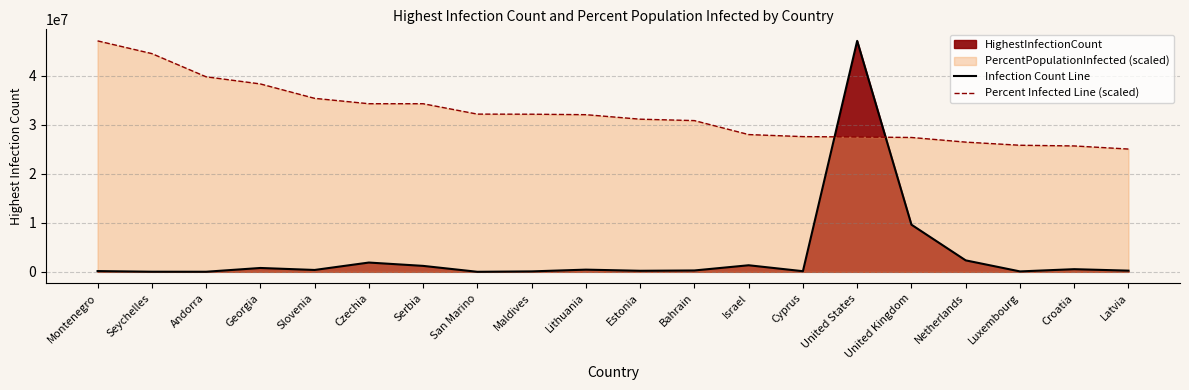

Reading left to right, list all the values displayed in this chart.

Infection Count Line: Montenegro=152087.0	Seychelles=22633.0	Andorra=15819.0	Georgia=784091.0	Slovenia=378142.0	Czechia=1890405.0	Serbia=1211163.0	San Marino=5624.0	Maldives=89840.0	Lithuania=443226.0	Estonia=212096.0	Bahrain=277223.0	Israel=1337190.0	Cyprus=127036.0	United States=47074080.0	United Kingdom=9608568.0	Netherlands=2335575.0	Luxembourg=84248.0	Croatia=538752.0	Latvia=240340.0
Percent Infected Line (scaled): Montenegro=47074080.0	Seychelles=44482213.1	Andorra=39753946.5	Georgia=38299484.1	Slovenia=35362566.3	Czechia=34265790.4	Serbia=34263652.1	San Marino=32145719.9	Maldives=32126086.0	Lithuania=32031610.1	Estonia=31112899.9	Bahrain=30824806.7	Israel=27977893.7	Cyprus=27561305.5	United States=27487435.5	United Kingdom=27384989.4	Netherlands=26438091.9	Luxembourg=25798727.2	Croatia=25658762.9	Latvia=25025424.4